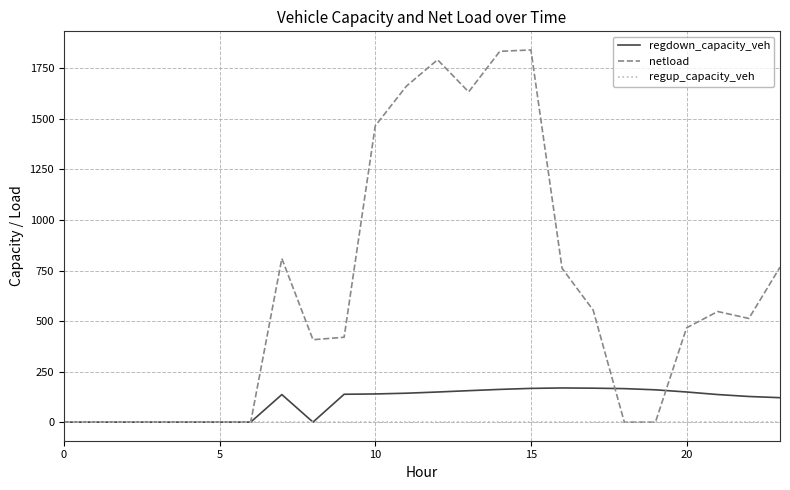

What is the highest value of the regdown_capacity_veh series?

169.0